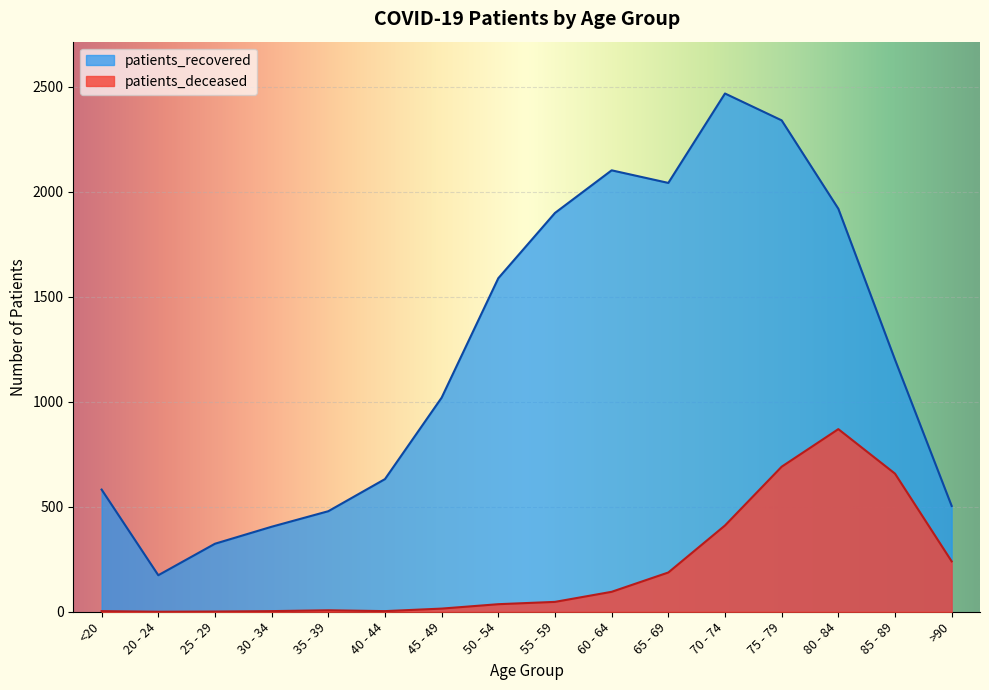

Rank the series at <20 from lowest to highest value.

patients_deceased, patients_recovered